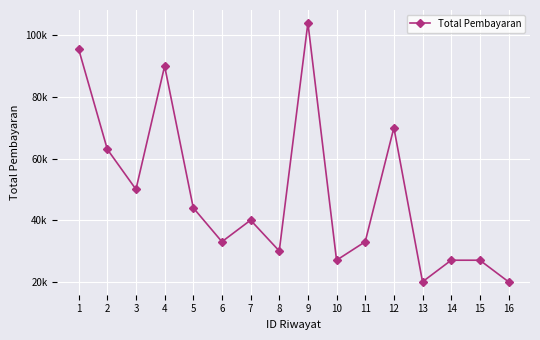

Is this an area chart (filled region under the line)?

No